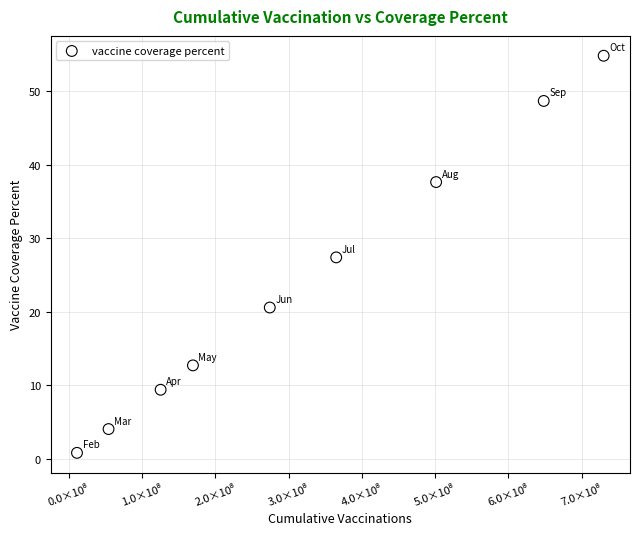

What is the range of Y values (max minus min)?

53.9